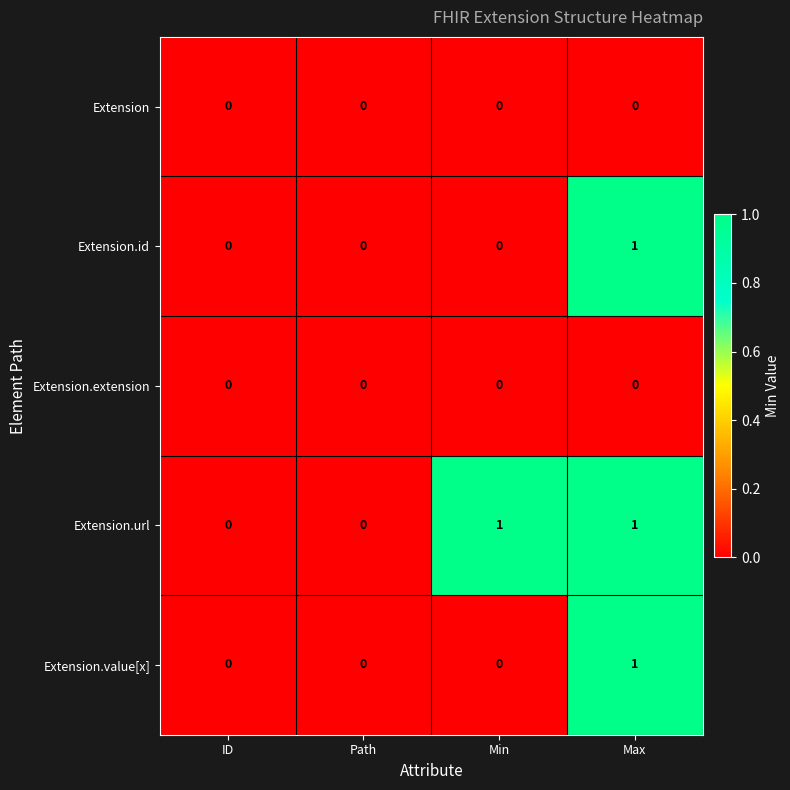

Reading right to left, transcribe all the data shown in this chart.

Extension: Max=0	Min=0	Path=0	ID=0
Extension.id: Max=1	Min=0	Path=0	ID=0
Extension.extension: Max=0	Min=0	Path=0	ID=0
Extension.url: Max=1	Min=1	Path=0	ID=0
Extension.value[x]: Max=1	Min=0	Path=0	ID=0